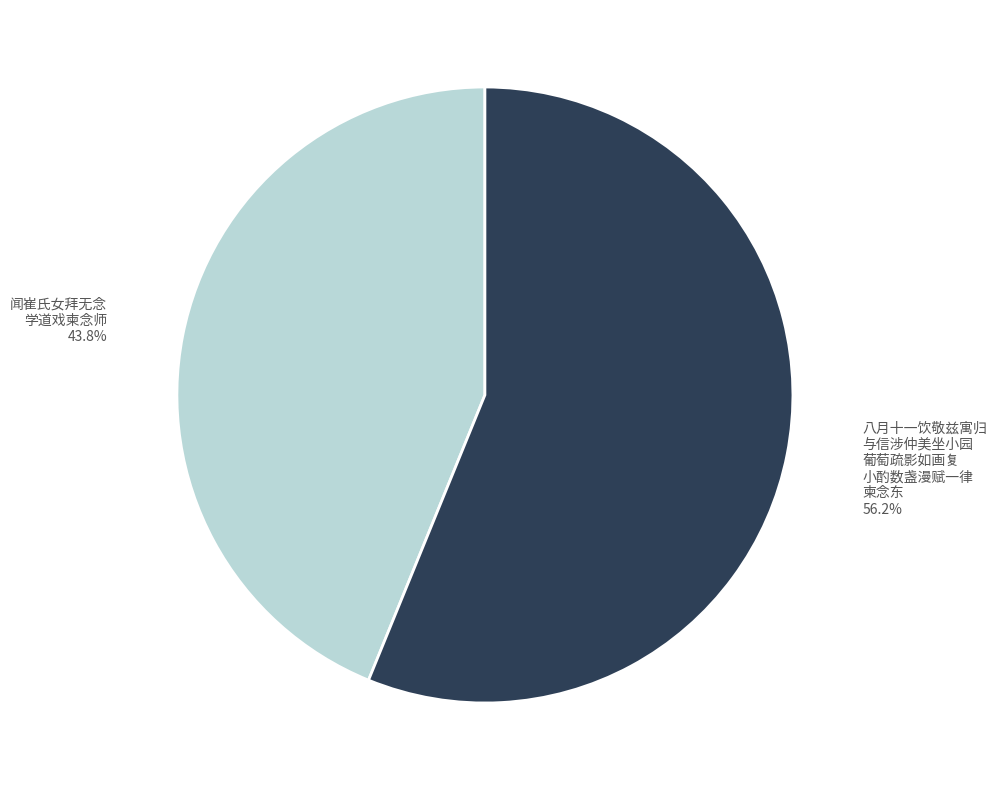

Does any single category account for the majority?

Yes